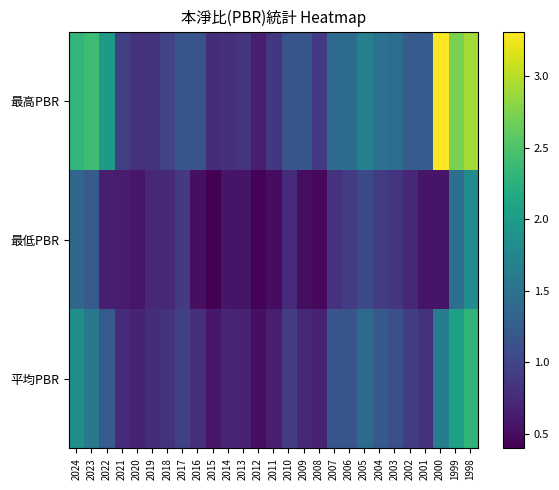

What is the greatest value displayed?

3.3